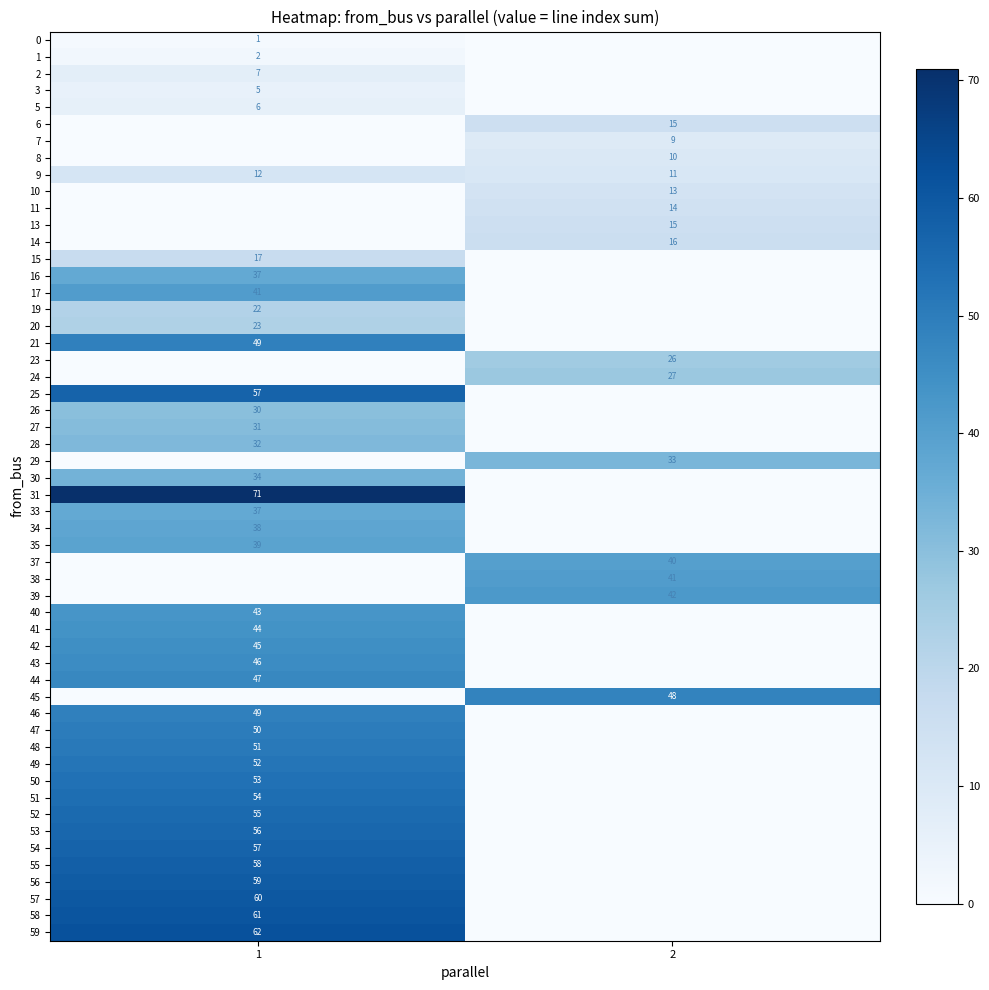

Is it true that 54 equals 16 at 1?

False